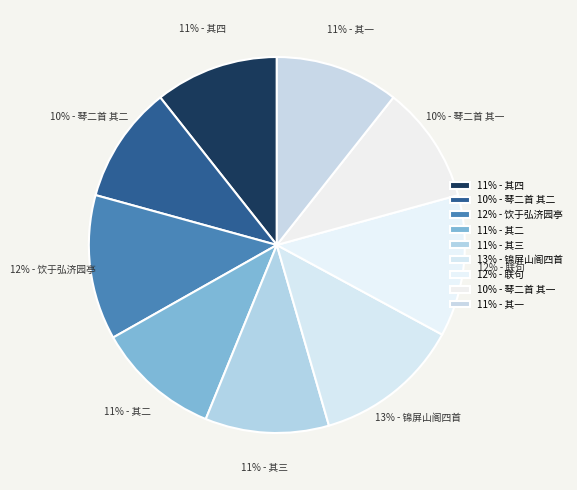

Combined, do 10% - 琴二首 其二 and 11% - 其二 account for over 50%?

No